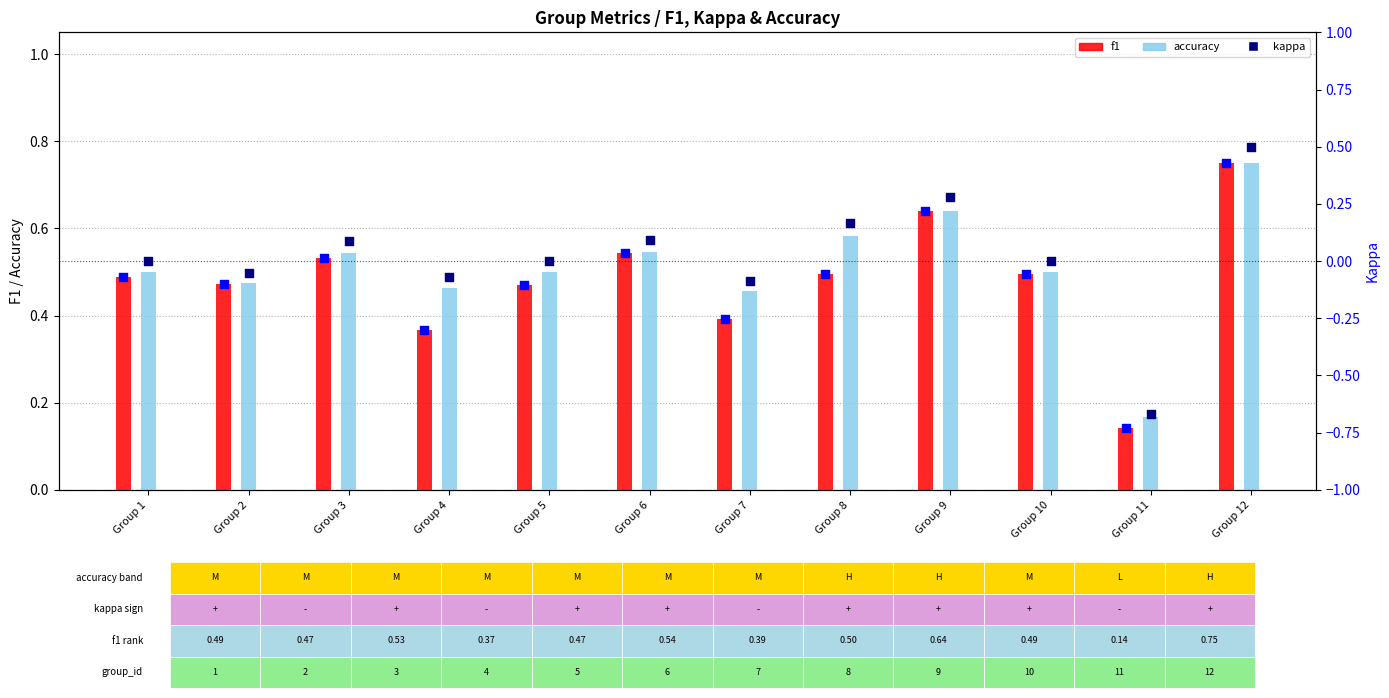

Which series has the largest Y range (max minus min)?

kappa